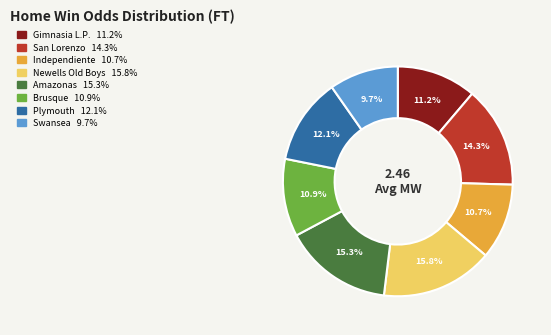

To the nearest percent, what portion does Newells Old Boys represent?

16%